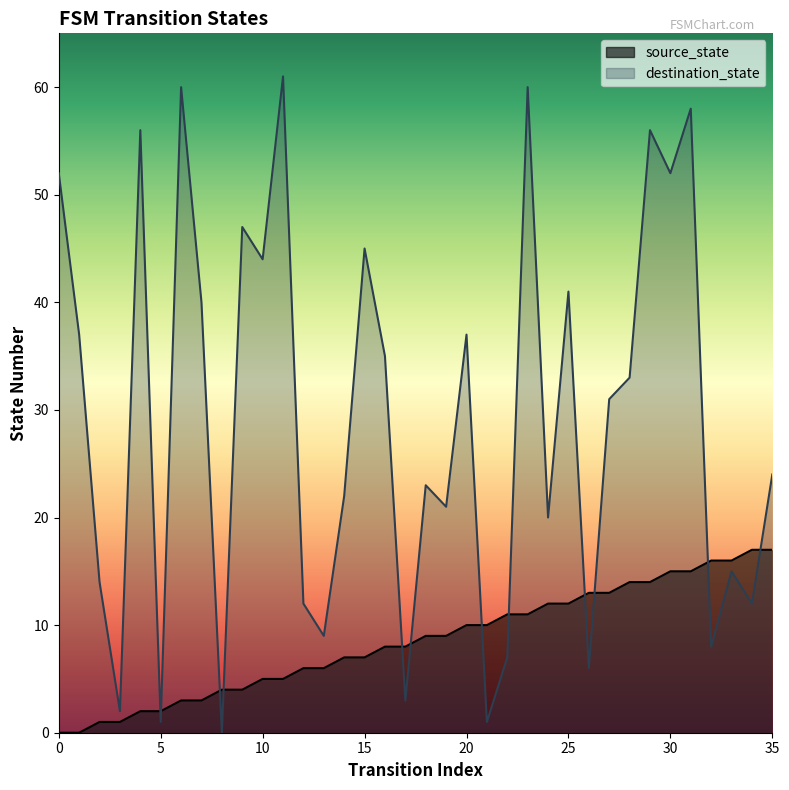

At how many categories does at least one series exceed 14?

26